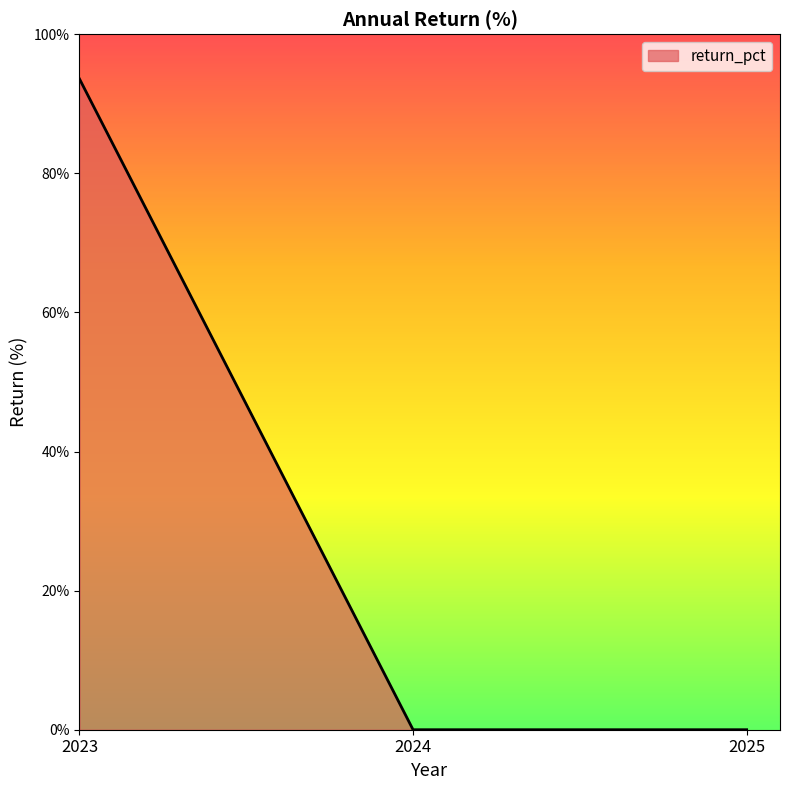

Is this an area chart (filled region under the line)?

Yes